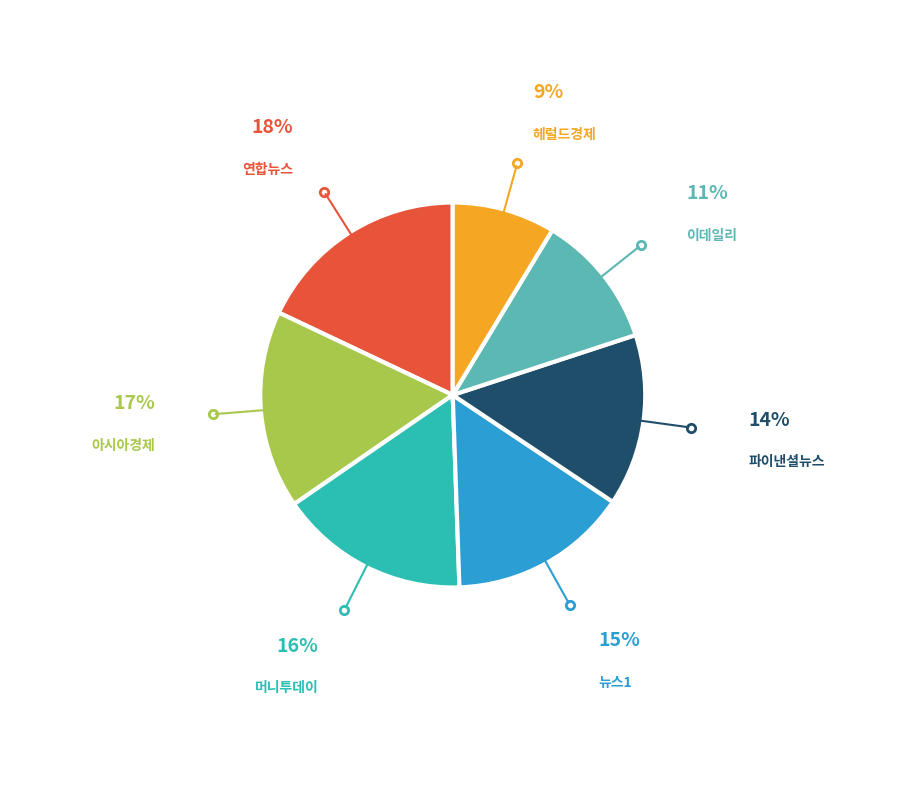

Do 헤럴드경제 and 뉴스1 together represent more than half of the pie?

No